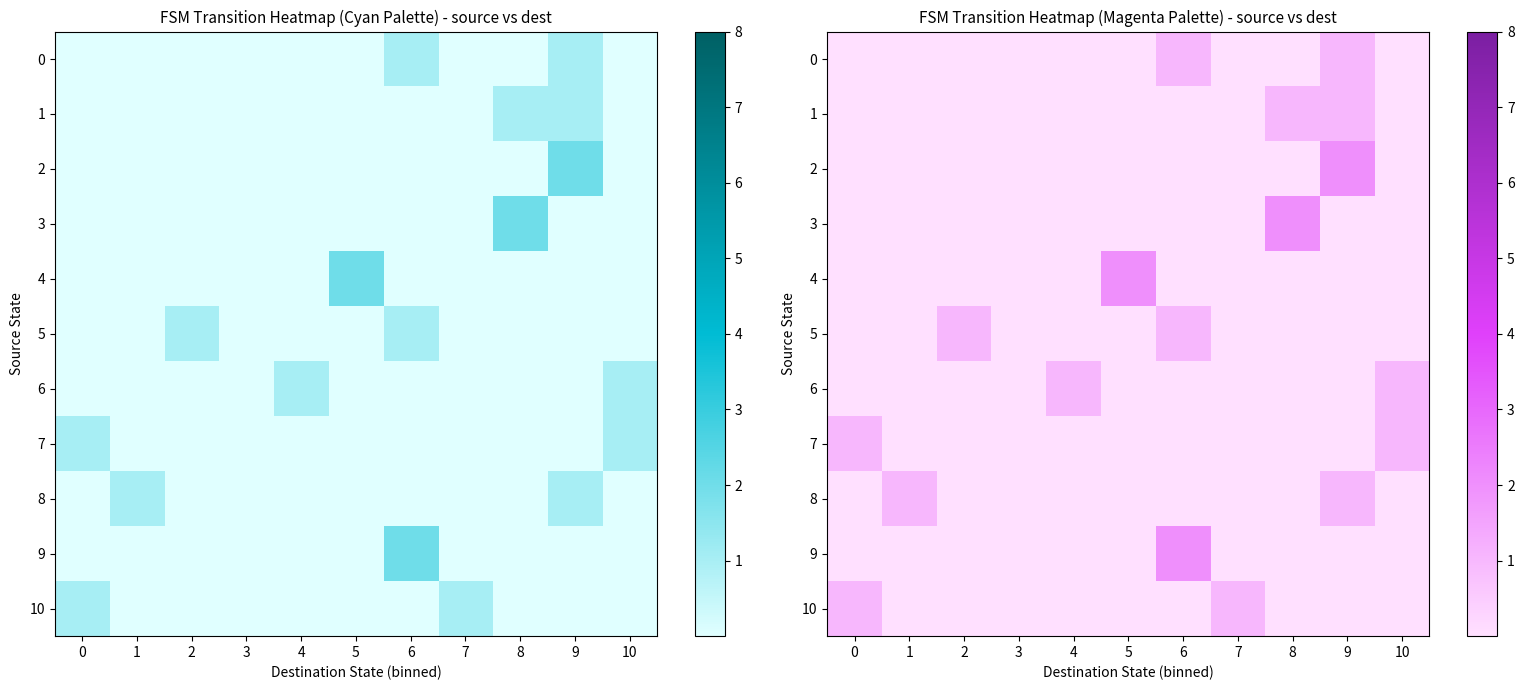

What is the difference between the maximum and minimum values in the 2 series?

2